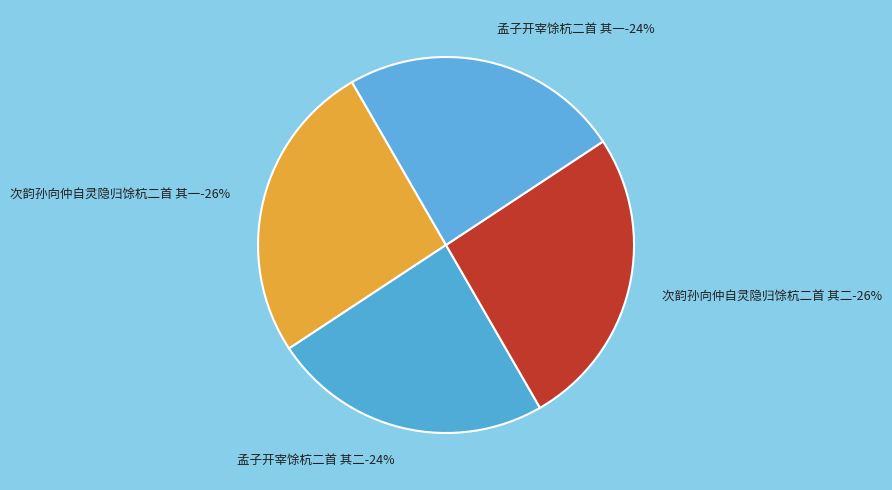

Count the number of slices in the pie.

4